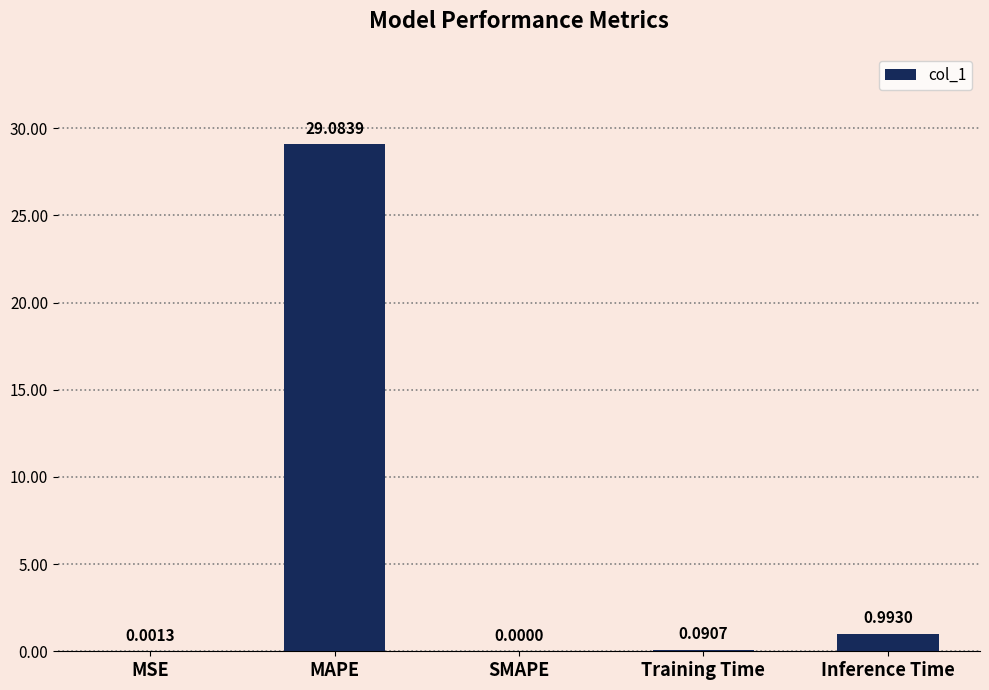

Which label corresponds to the largest value in the chart?

MAPE